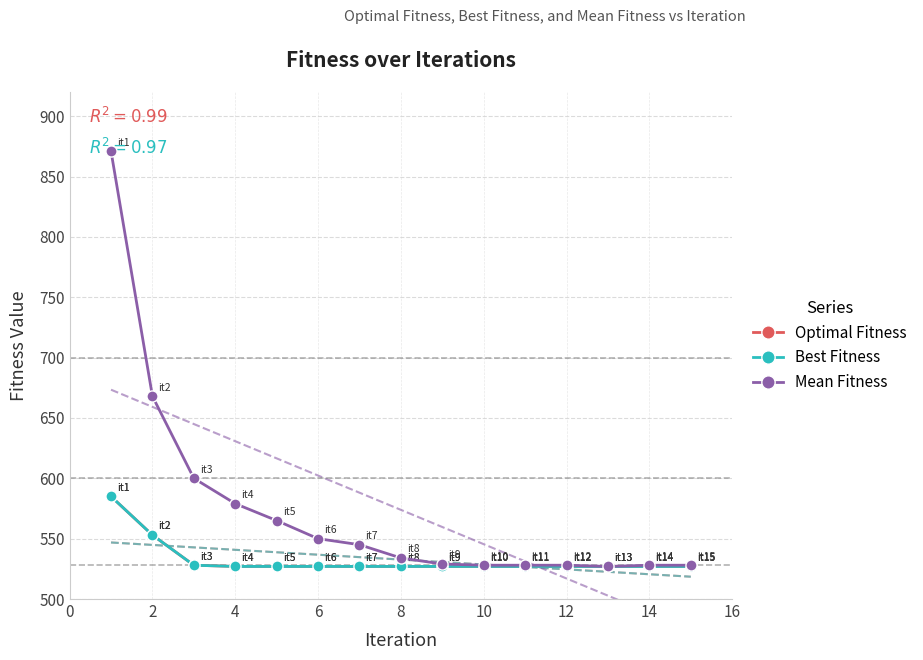

True or false: Mean Fitness and Optimal Fitness cross at least once.

False